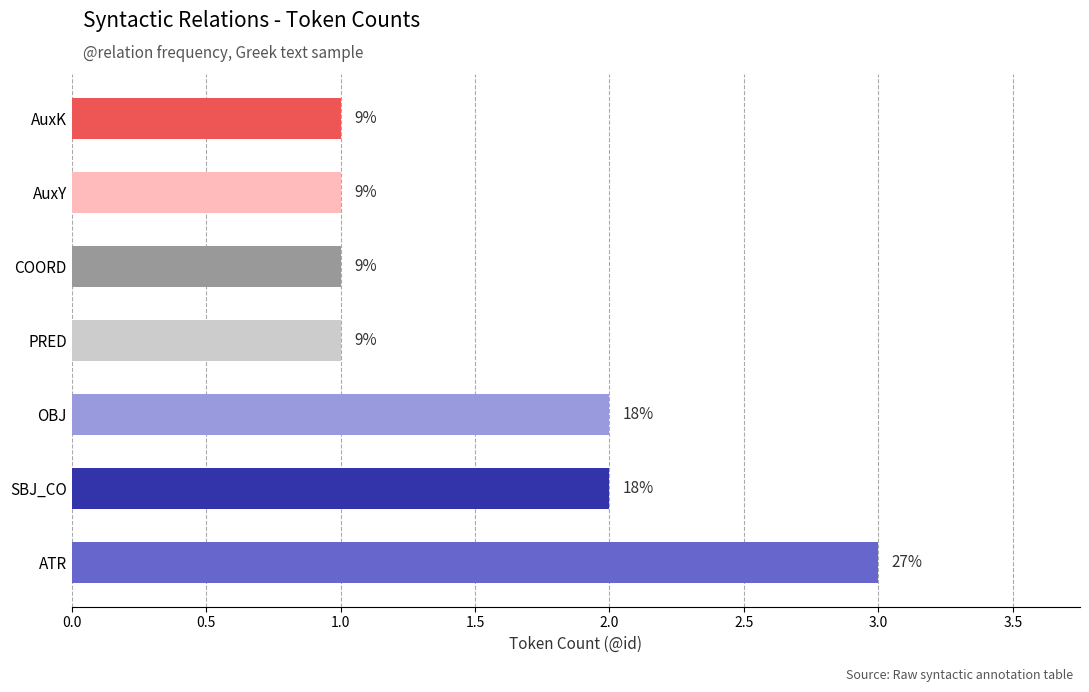

Does the chart contain any negative values?

No